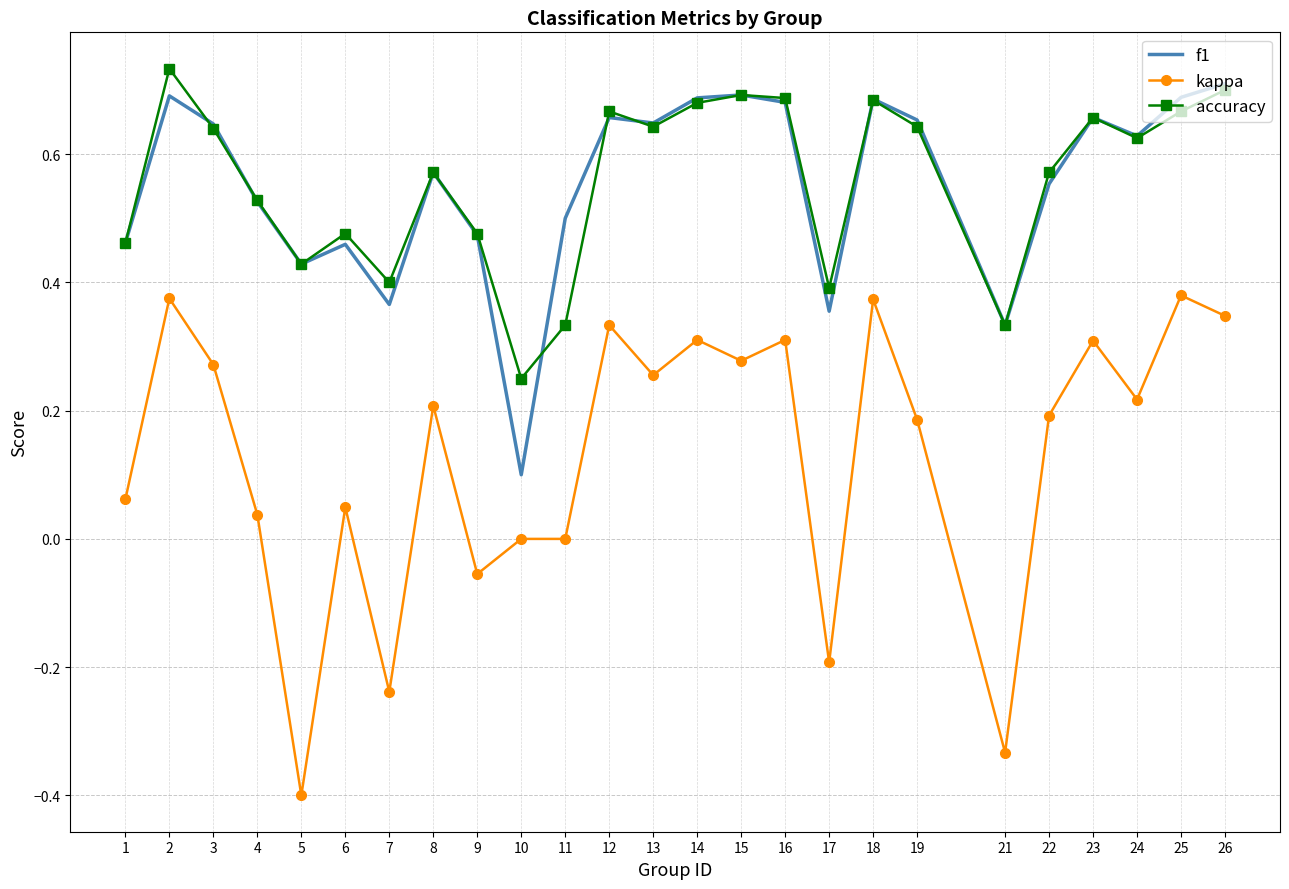

What is the lowest value of the kappa series?

-0.4